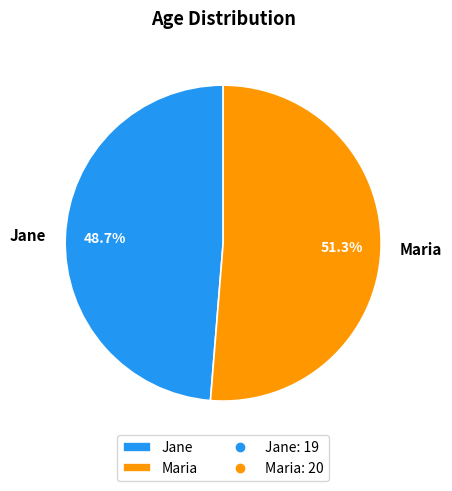

What is the smallest slice in the pie chart?

Jane